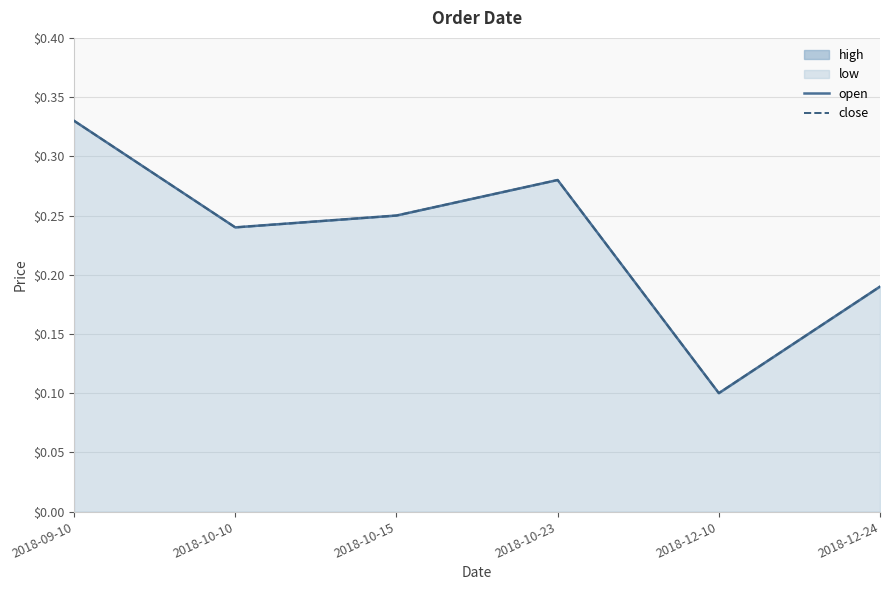

What is the difference between the second highest and minimum values in the open series?

0.2